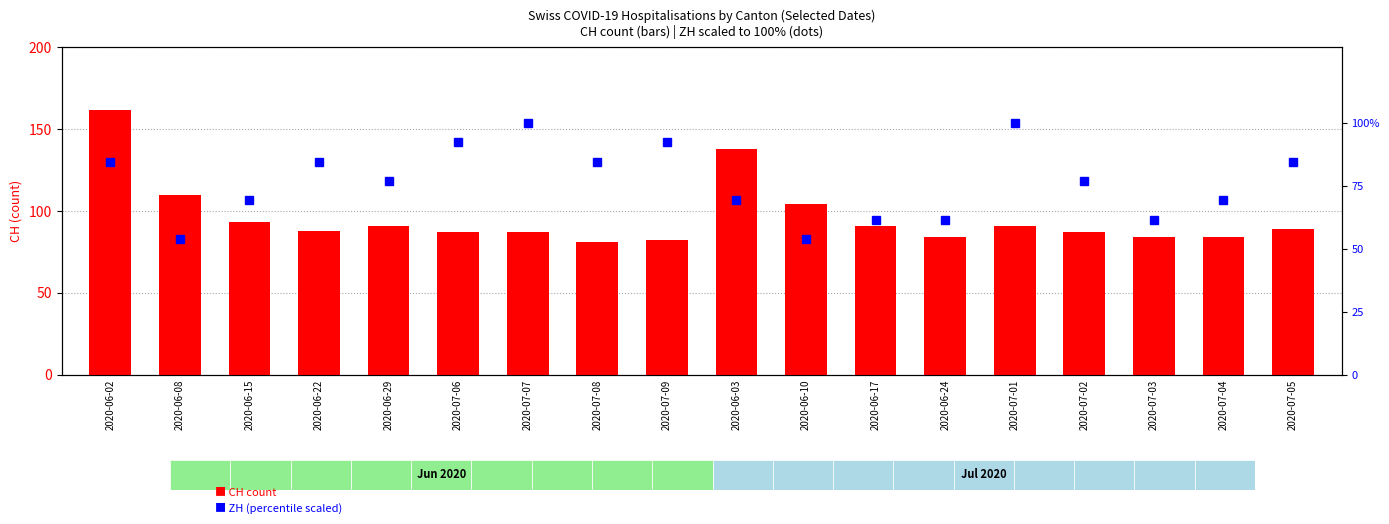

Which has a higher value, 2020-07-06 or 2020-07-07?

2020-07-06